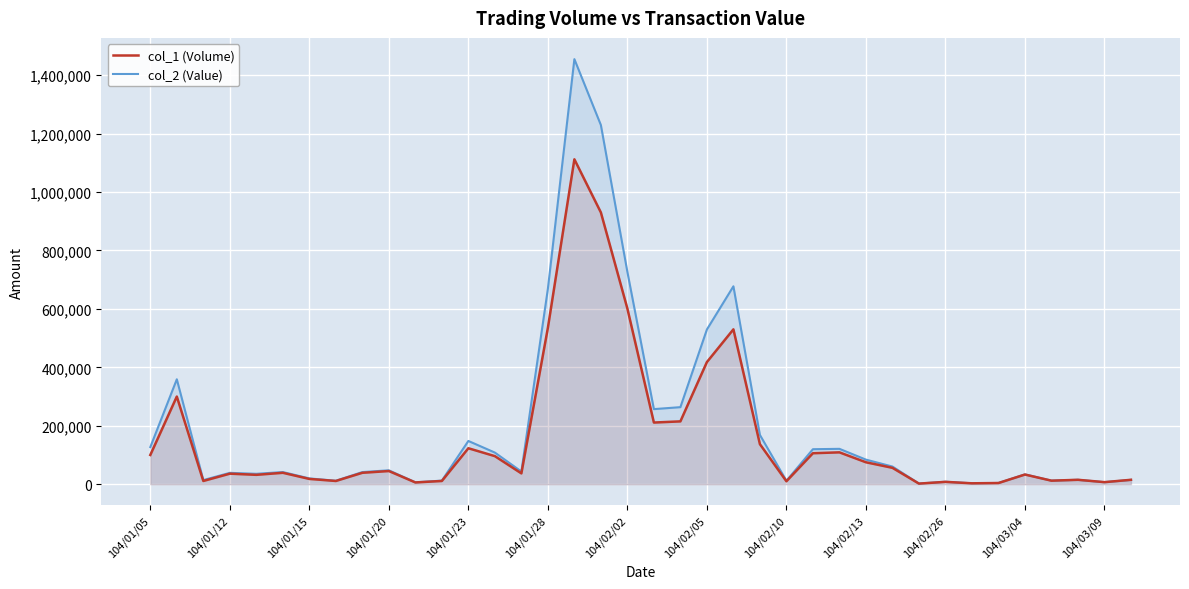

List the series in order of their peak value, highest first.

col_2 (Value), col_1 (Volume)